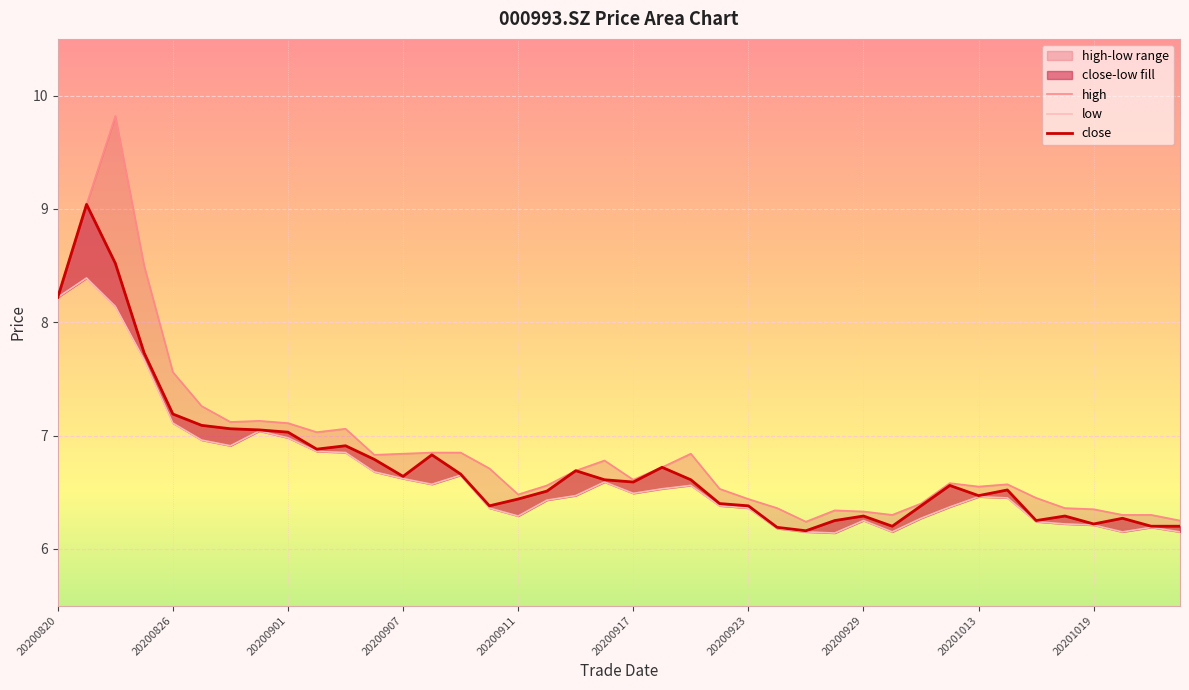

Which series has the widest spread of values?

high